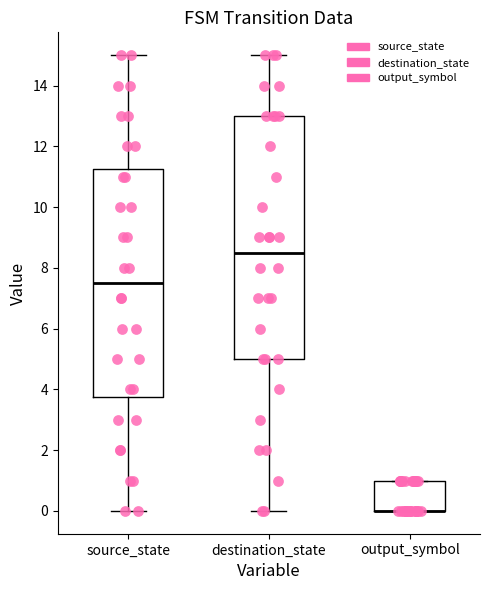

Reading left to right, read every box against the y-axis: the position of its median line, the range the box covers, and the ends of its whiskers. The values are not printed on the chart, so give them approximately, as read against the axis.

source_state: median 7.6, box 3.8 to 11.2, whiskers 0.0 to 15.0
destination_state: median 8.6, box 5.0 to 13.0, whiskers 0.0 to 15.0
output_symbol: median 0.0 (drawn on the box's lower edge), box 0.0 to 1.0, whiskers 0.0 to 1.0